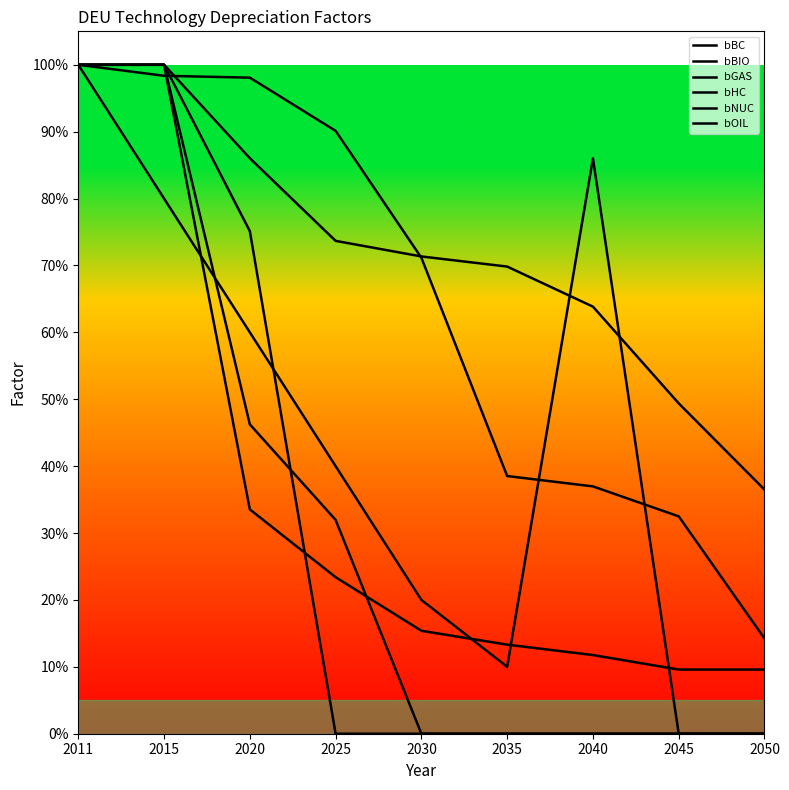

After their last crossing, which series has the higher values: bBC or bGAS?

bGAS